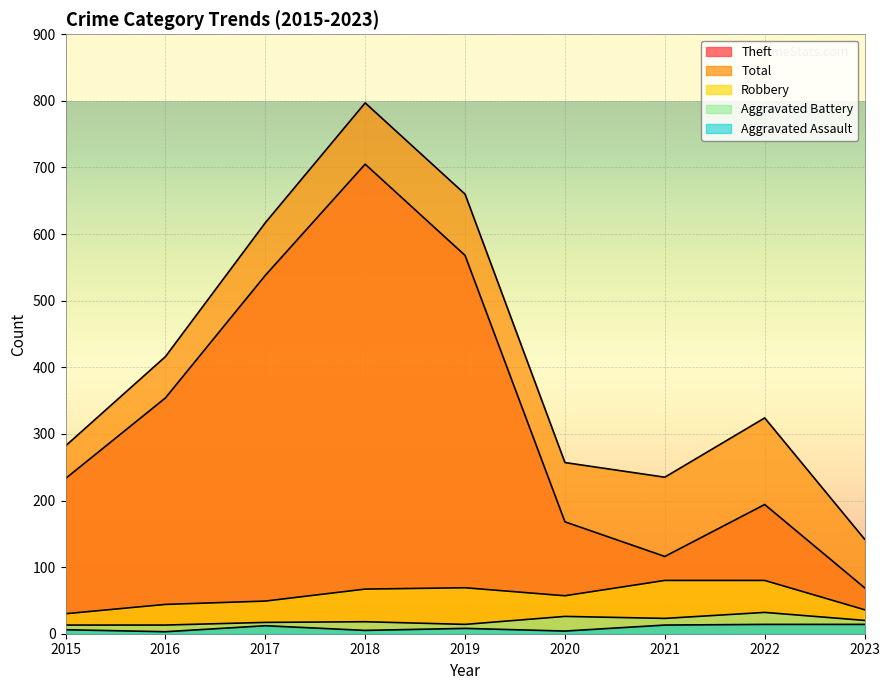

Reading left to right, transcribe all the data shown in this chart.

Theft: 2015=233	2016=354	2017=538	2018=705	2019=568	2020=168	2021=116	2022=194	2023=69
Total: 2015=282	2016=416	2017=617	2018=797	2019=660	2020=257	2021=235	2022=324	2023=142
Robbery: 2015=30	2016=44	2017=49	2018=67	2019=69	2020=57	2021=80	2022=80	2023=36
Aggravated Battery: 2015=13	2016=13	2017=17	2018=18	2019=14	2020=26	2021=23	2022=32	2023=20
Aggravated Assault: 2015=6	2016=3	2017=12	2018=5	2019=8	2020=4	2021=13	2022=14	2023=14